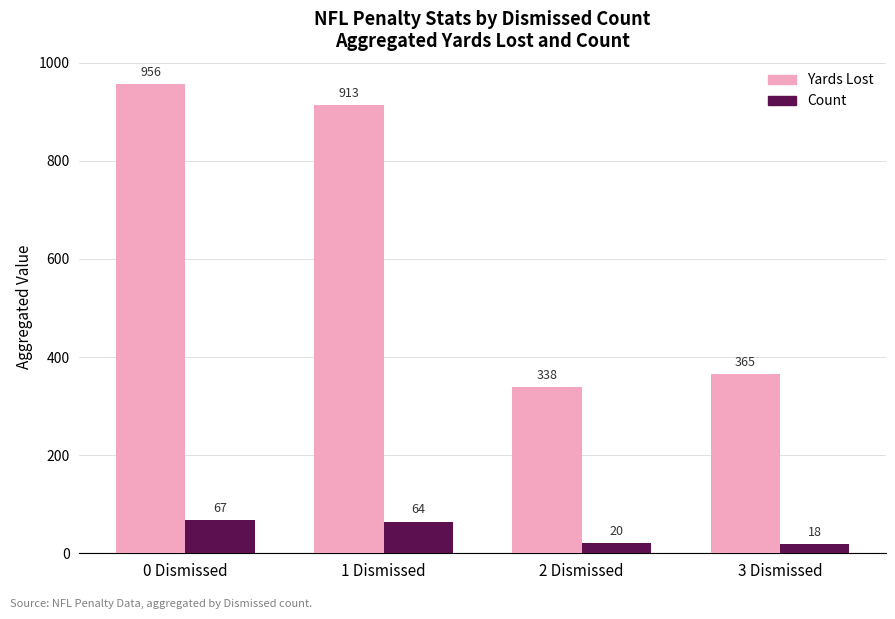

Is it true that Yards Lost equals 559 at 3 Dismissed?

False